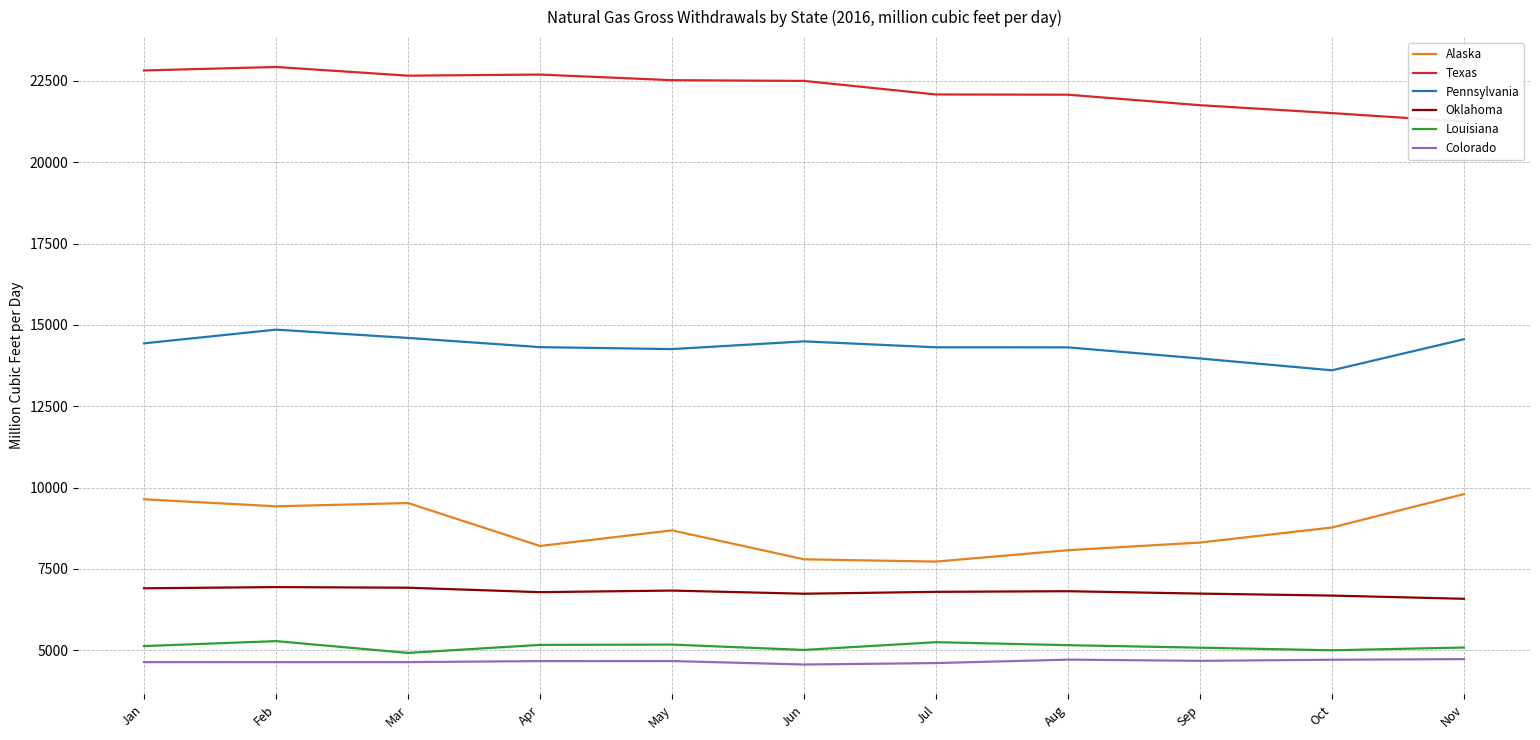

What is the average value of the Colorado series?

4655